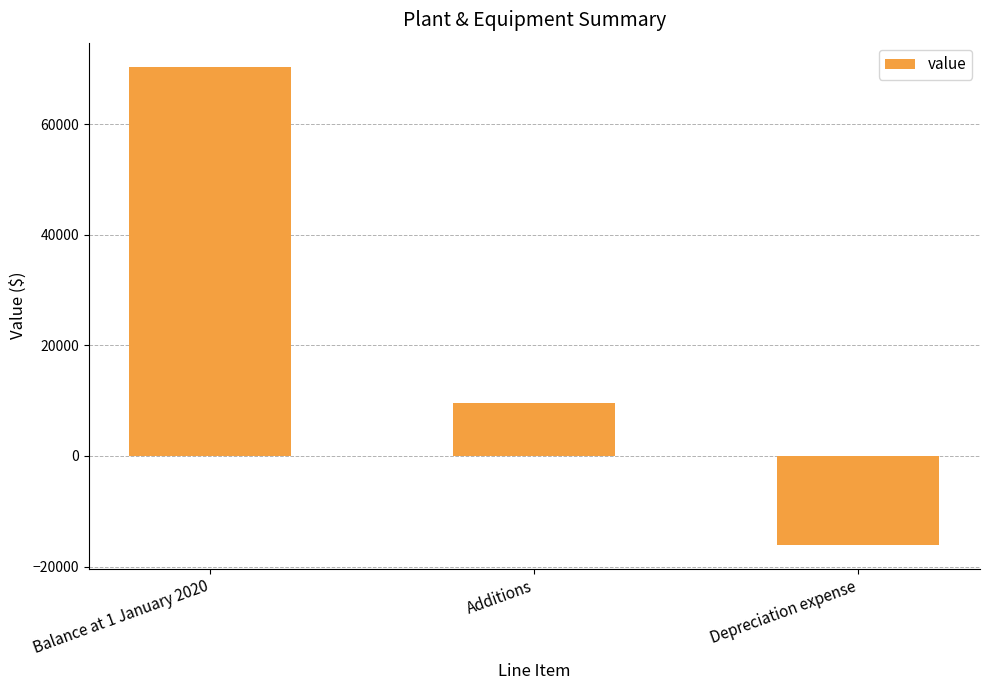

Reading right to left, list all the values displayed in this chart.

-16033	9587	70440